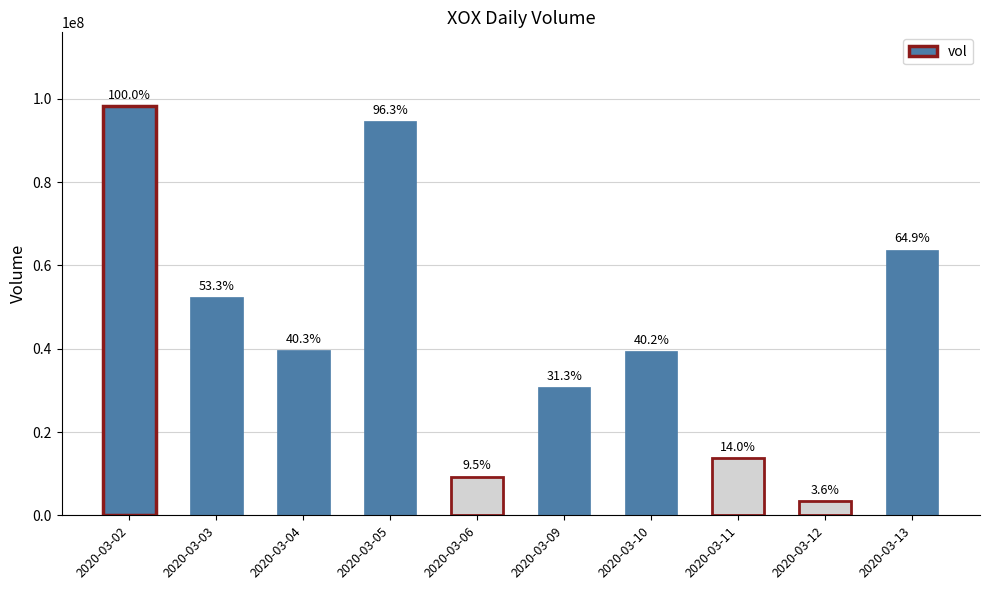

Between 2020-03-06 and 2020-03-13, which is larger?

2020-03-13